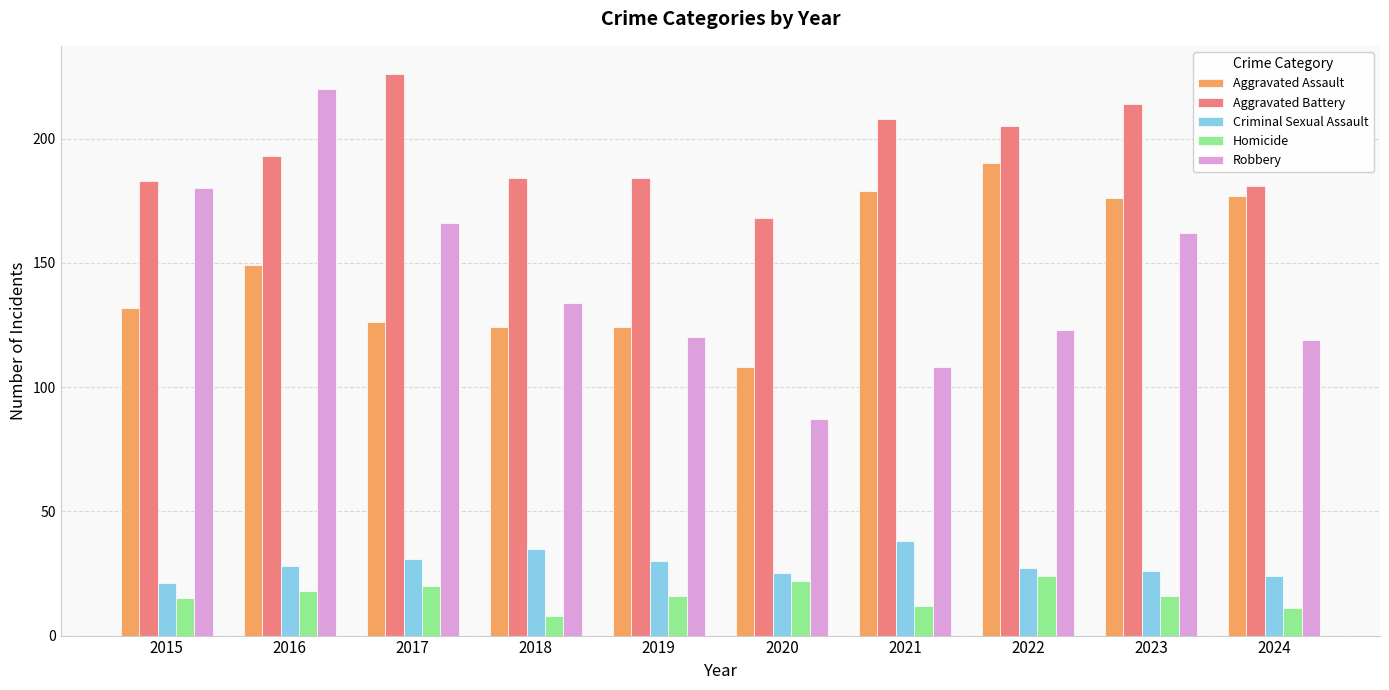

Reading right to left, extract all data points from this chart.

Aggravated Assault: 2024=177	2023=176	2022=190	2021=179	2020=108	2019=124	2018=124	2017=126	2016=149	2015=132
Aggravated Battery: 2024=181	2023=214	2022=205	2021=208	2020=168	2019=184	2018=184	2017=226	2016=193	2015=183
Criminal Sexual Assault: 2024=24	2023=26	2022=27	2021=38	2020=25	2019=30	2018=35	2017=31	2016=28	2015=21
Homicide: 2024=11	2023=16	2022=24	2021=12	2020=22	2019=16	2018=8	2017=20	2016=18	2015=15
Robbery: 2024=119	2023=162	2022=123	2021=108	2020=87	2019=120	2018=134	2017=166	2016=220	2015=180